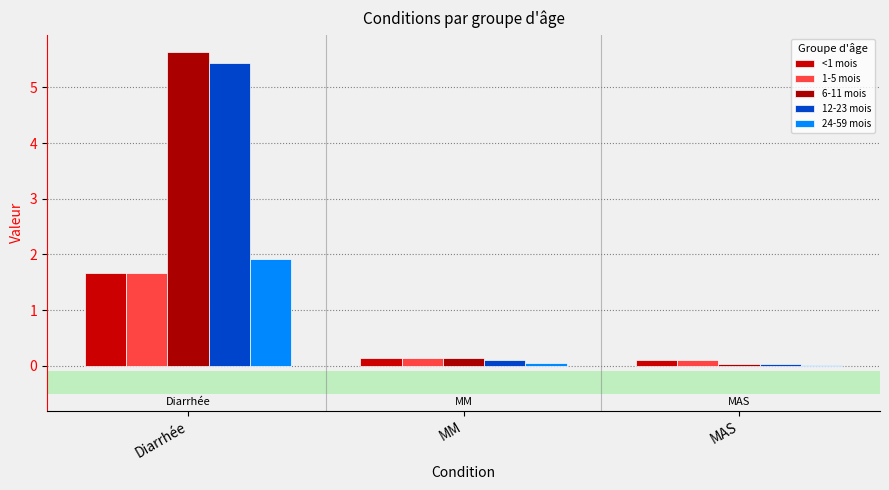

The value of 1-5 mois at MAS is 0.1. True or false?

True